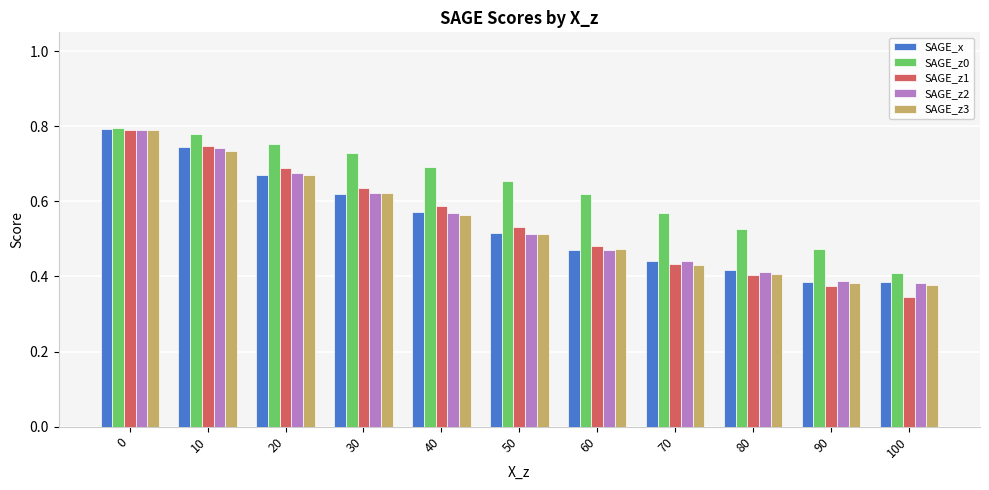

True or false: SAGE_z2 has a value of 1.0 at 20.

False